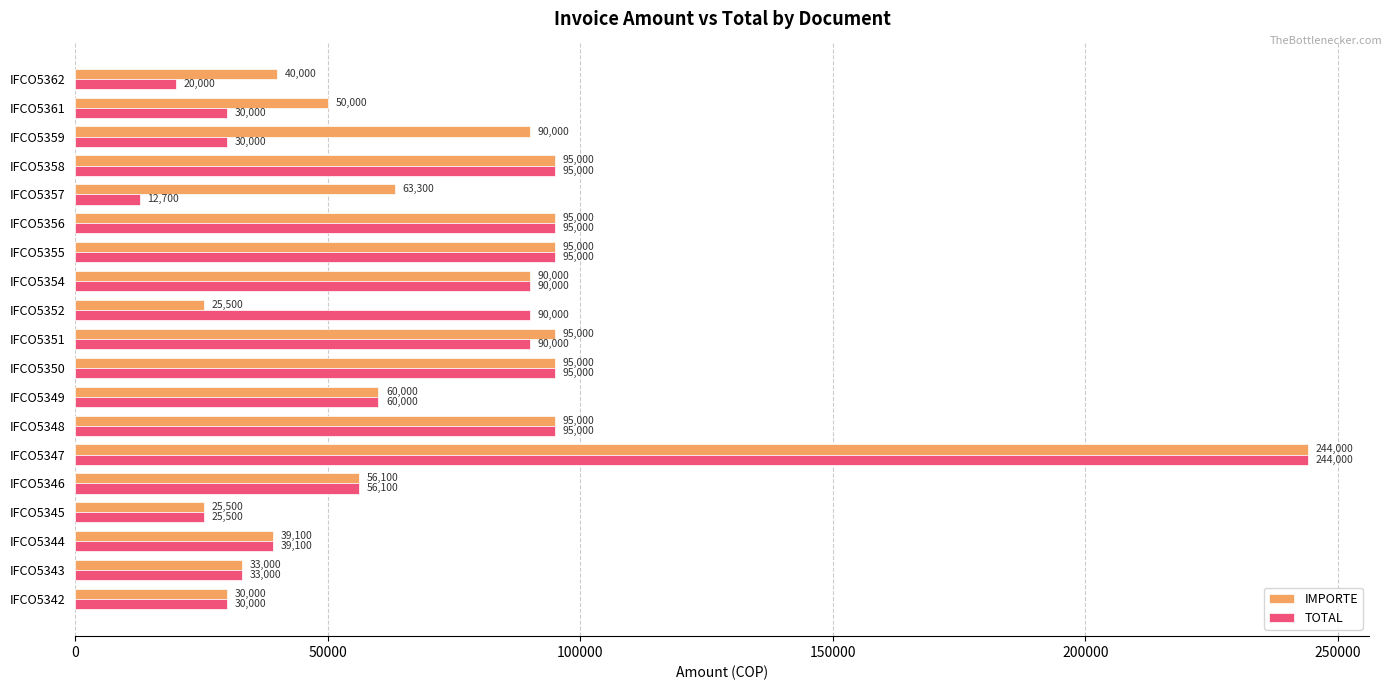

List the series in order of their overall mean, lowest first.

TOTAL, IMPORTE